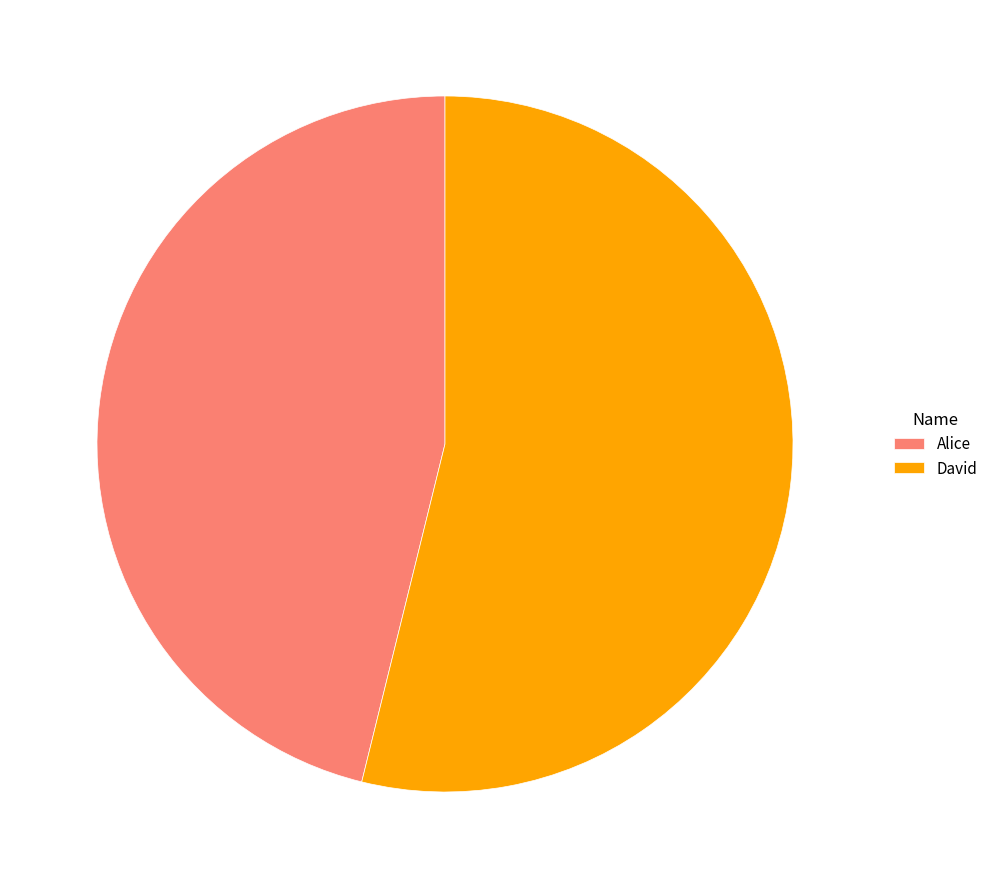

Between David and Alice, which is larger?

David